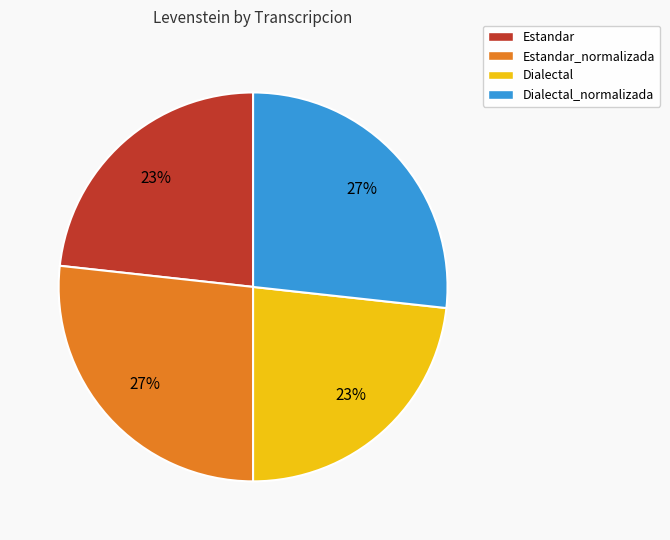

To the nearest percent, what is the combined percentage of Dialectal_normalizada and Dialectal?

50%